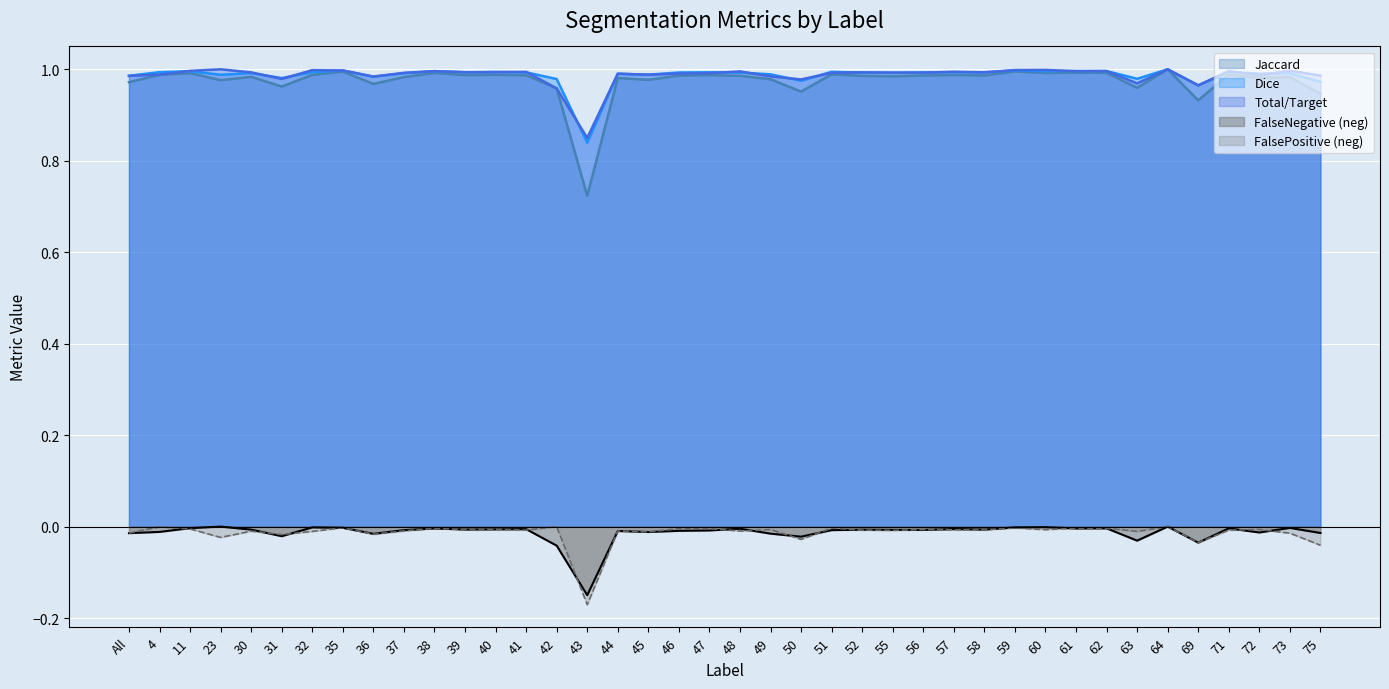

What is the label of the 4th point from the right?

71